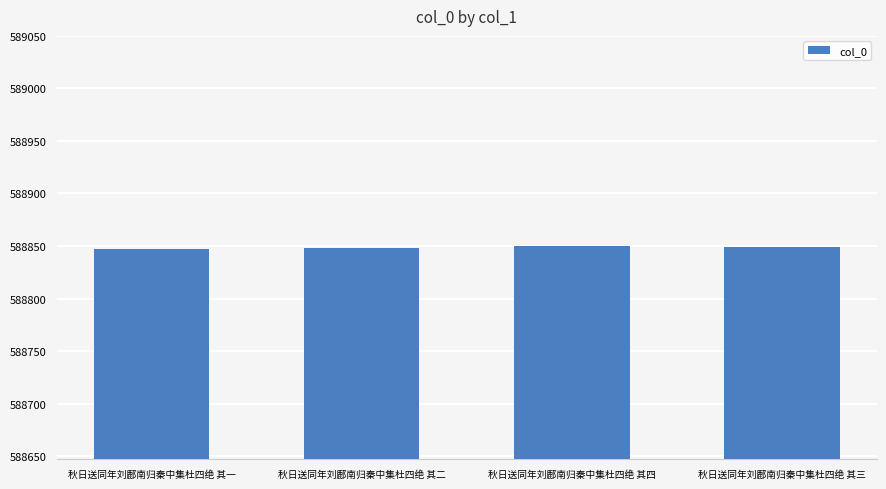

Read the value at 秋日送同年刘鄜南归秦中集杜四绝 其一.

588847